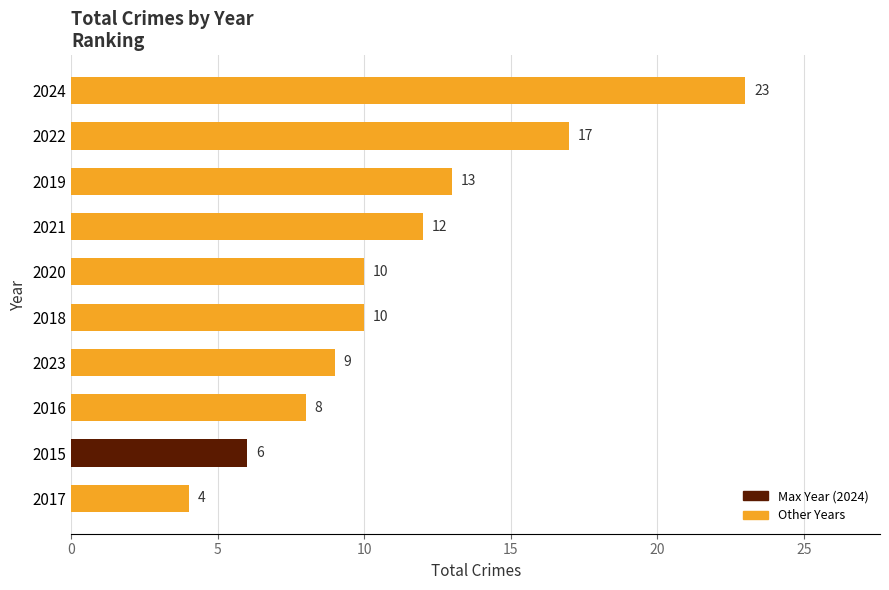

Is it true that the value at 2016 is 8?

True